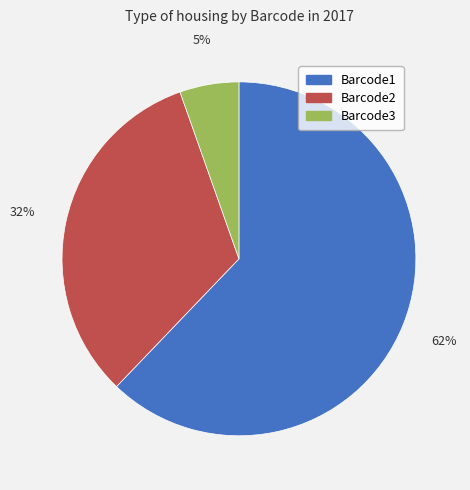

Count the number of slices in the pie.

3